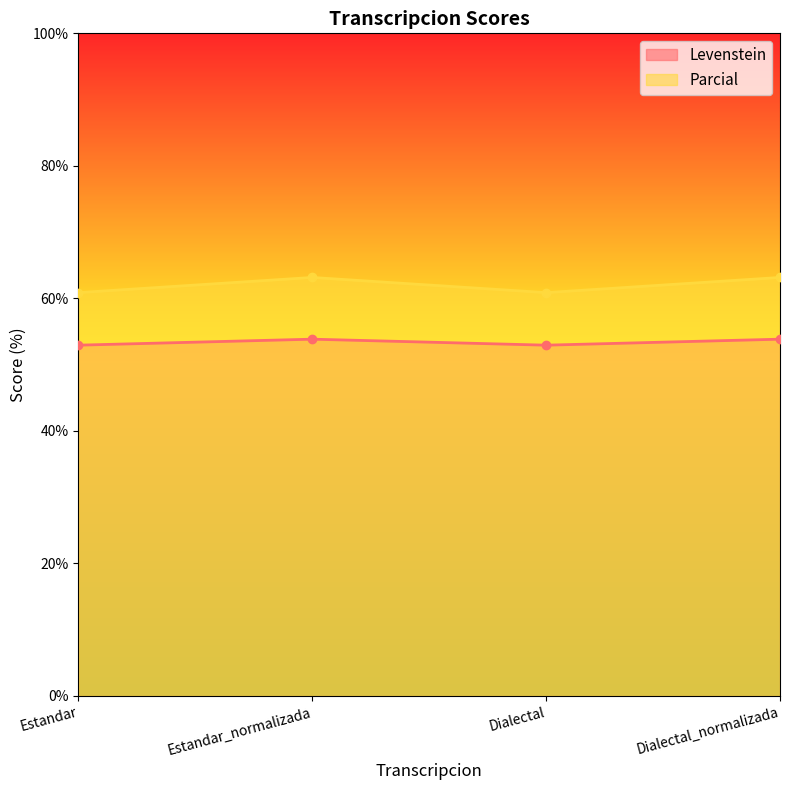

Reading left to right, transcribe all the data shown in this chart.

Levenstein: Estandar=52.9	Estandar_normalizada=53.8	Dialectal=52.9	Dialectal_normalizada=53.8
Parcial: Estandar=60.9	Estandar_normalizada=63.2	Dialectal=60.9	Dialectal_normalizada=63.2